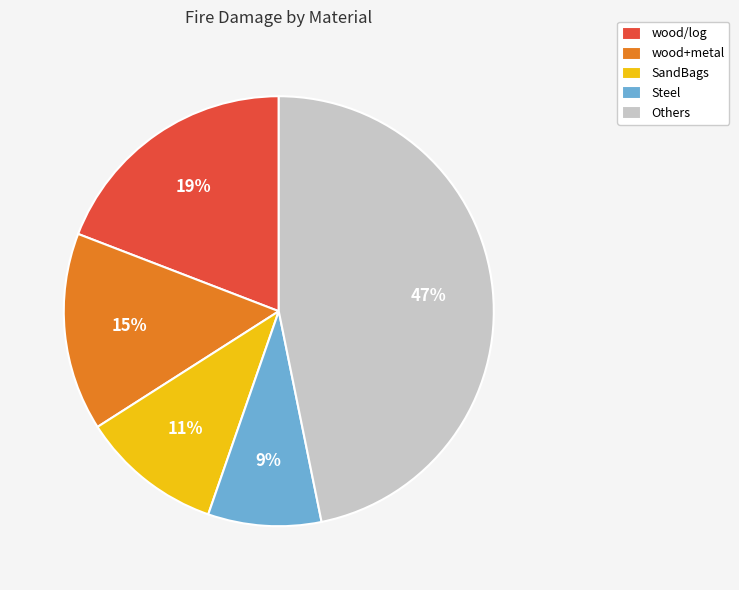

What is the ratio of the value at Others to the value at wood+metal?

3.1